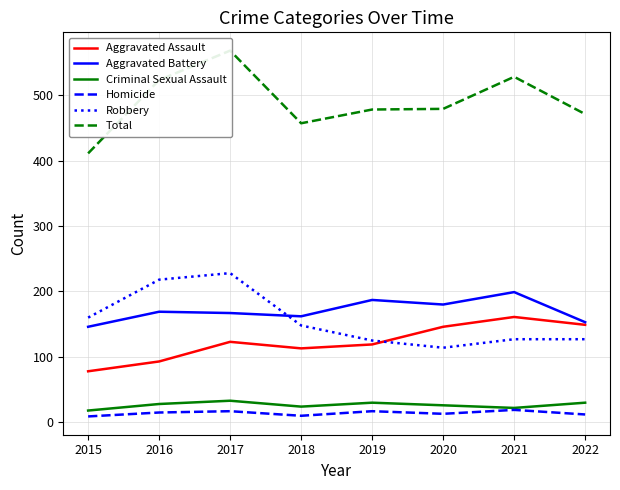

How many lines are shown in the chart?

6